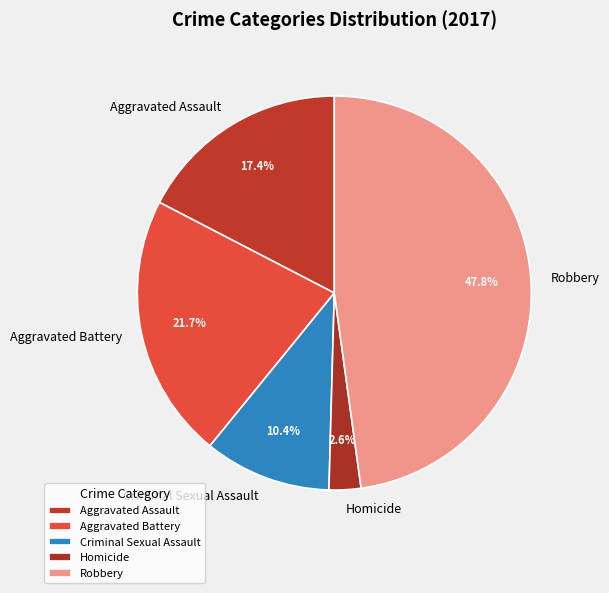

Count the number of slices in the pie.

5